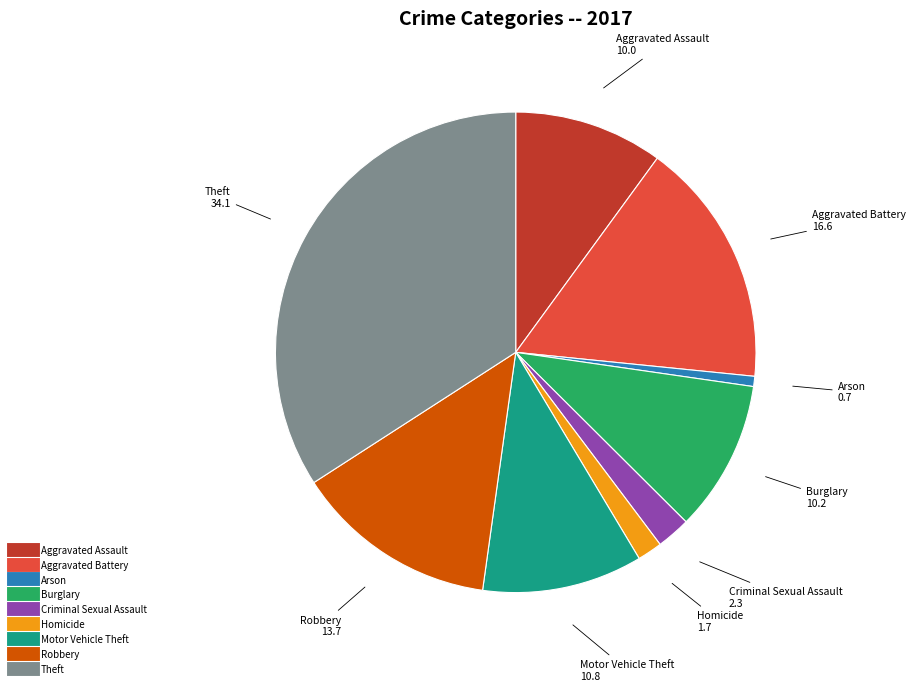

What is the largest slice in the pie chart?

Theft